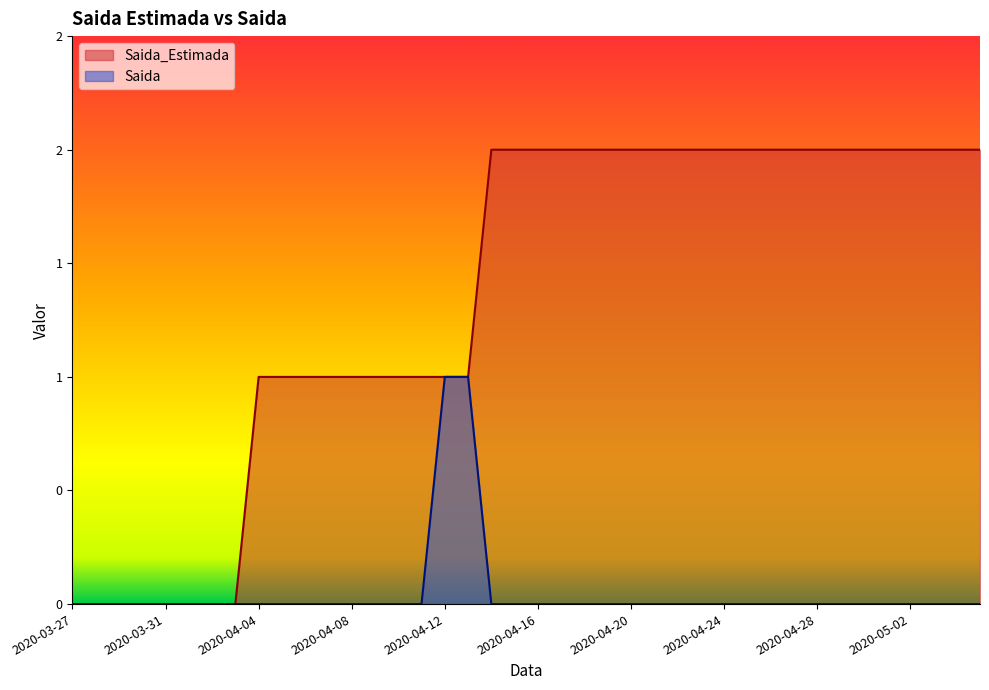

True or false: Saida_Estimada and Saida cross at least once.

False